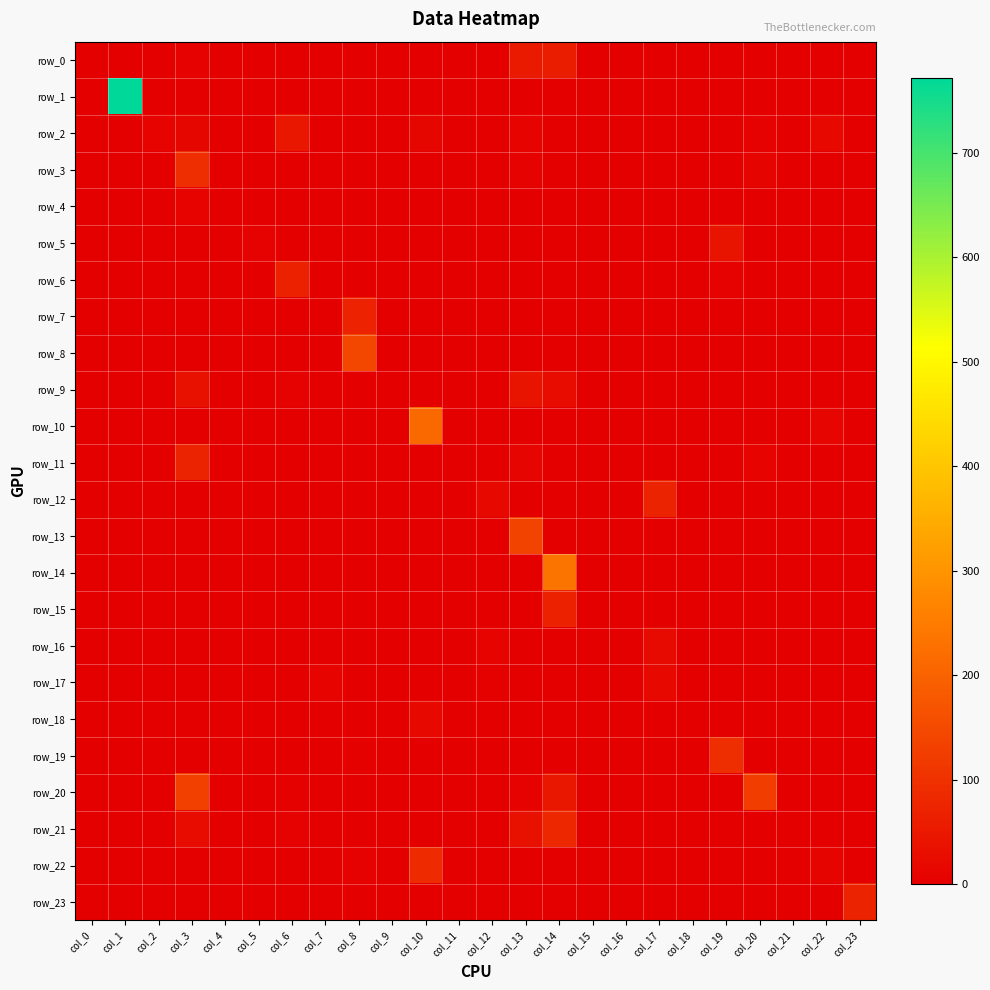

Which category has the highest value in the row_5 series?

col_19